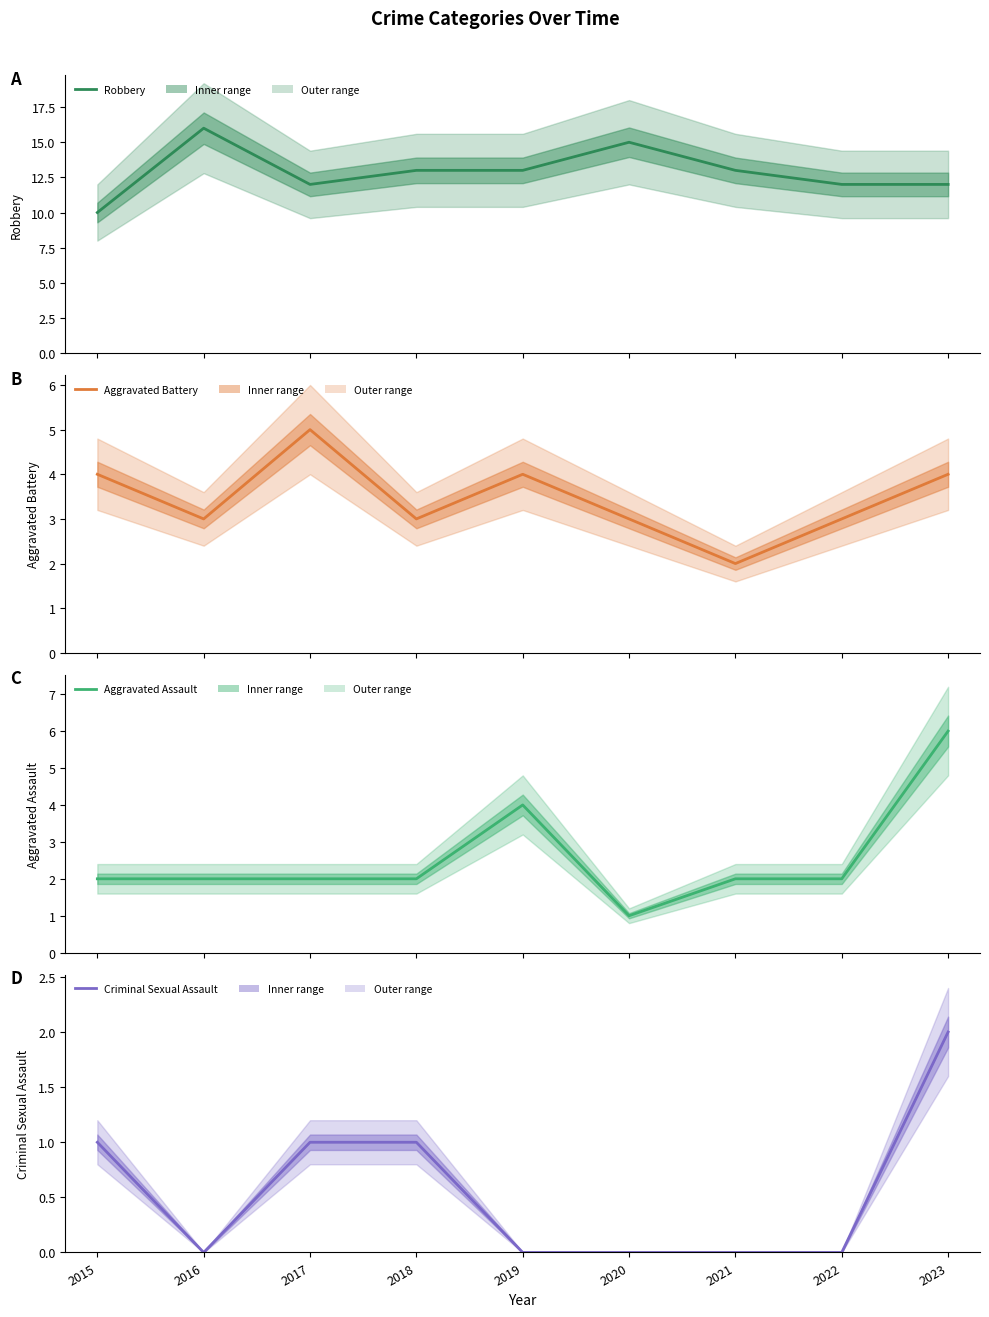

Between 2018 and 2015, which is larger?

2018